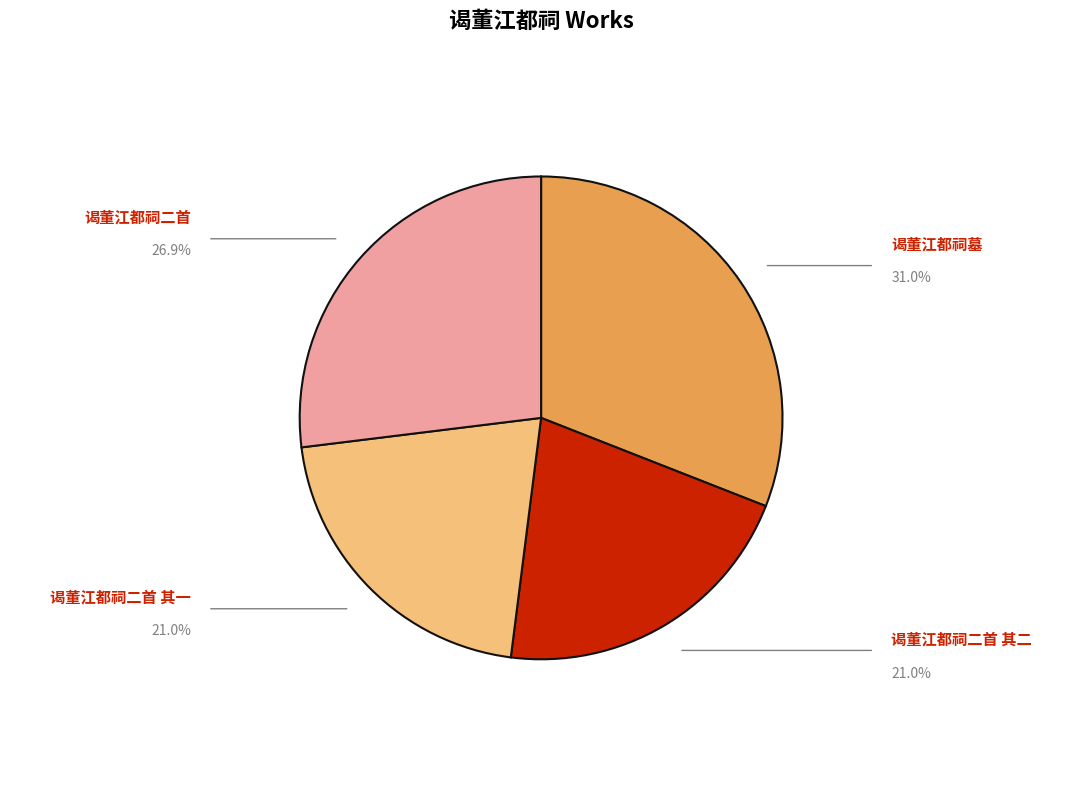

Does any single category account for the majority?

No